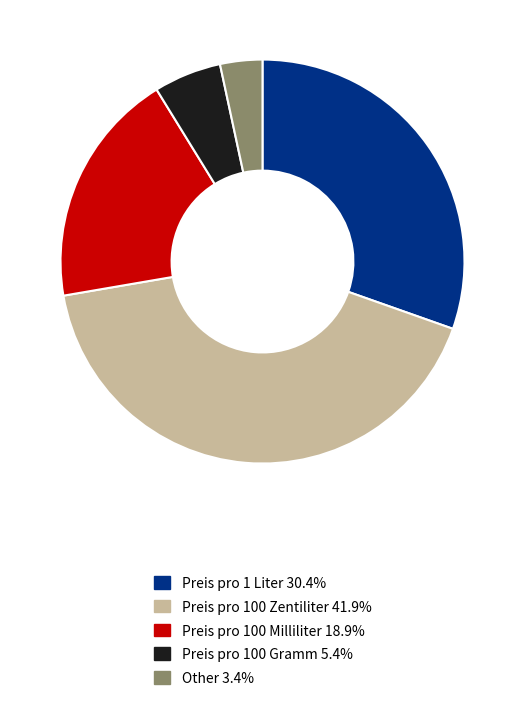

Which has a higher value, Preis pro 1 Liter or Preis pro 100 Zentiliter?

Preis pro 100 Zentiliter